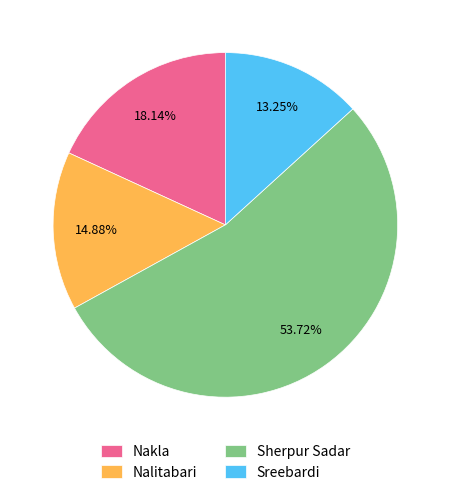

Count the number of slices in the pie.

4